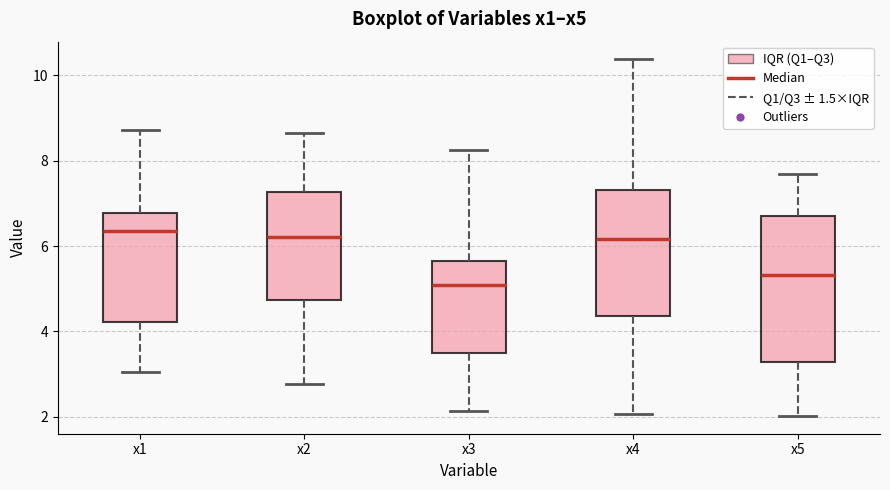

Reading left to right, transcribe this box plot: for each box, give where its median line is, the range the box spans, and where its two whiskers end, as read against the y-axis. The values are not printed on the chart, so give them approximately, as read against the axis.

x1: median 6.4, box 4.2 to 6.8, whiskers 3.0 to 8.8
x2: median 6.2, box 4.8 to 7.2, whiskers 2.8 to 8.6
x3: median 5.0, box 3.4 to 5.6, whiskers 2.2 to 8.2
x4: median 6.2, box 4.4 to 7.4, whiskers 2.0 to 10.4
x5: median 5.4, box 3.2 to 6.6, whiskers 2.0 to 7.6